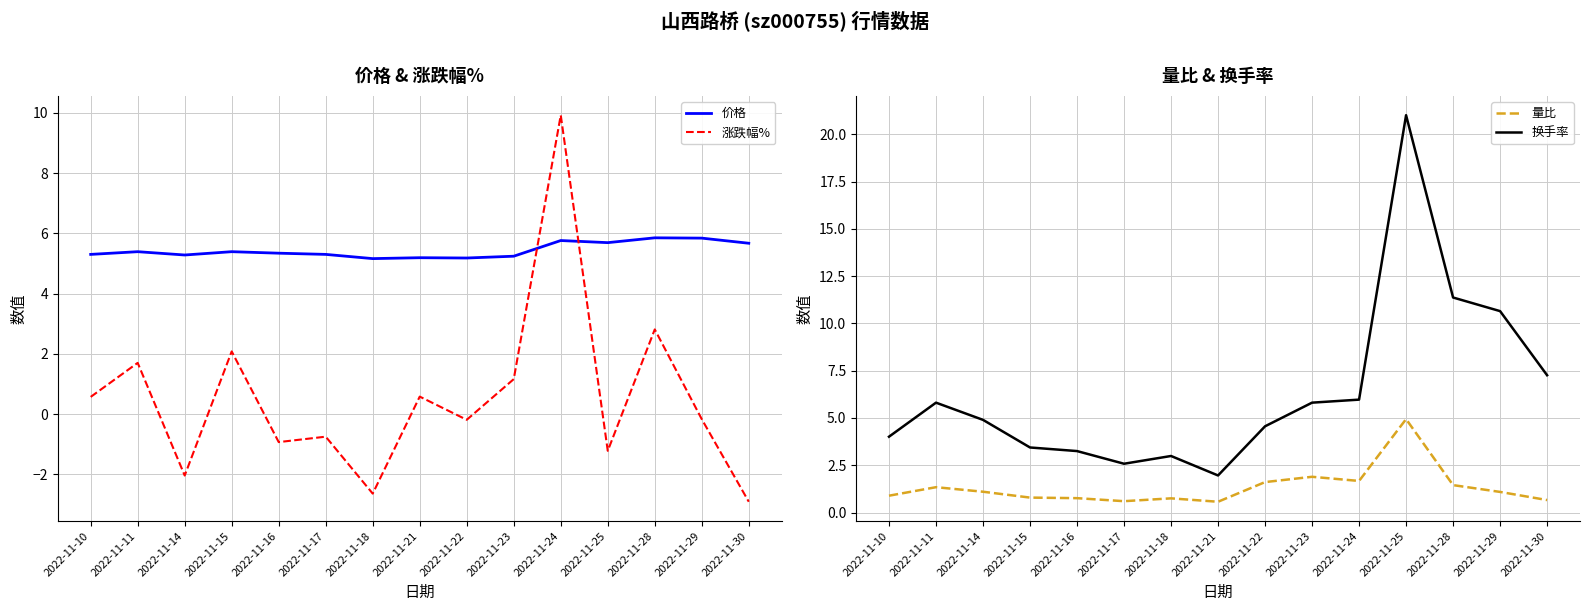

What is the sum of all 涨跌幅% values?

8.0